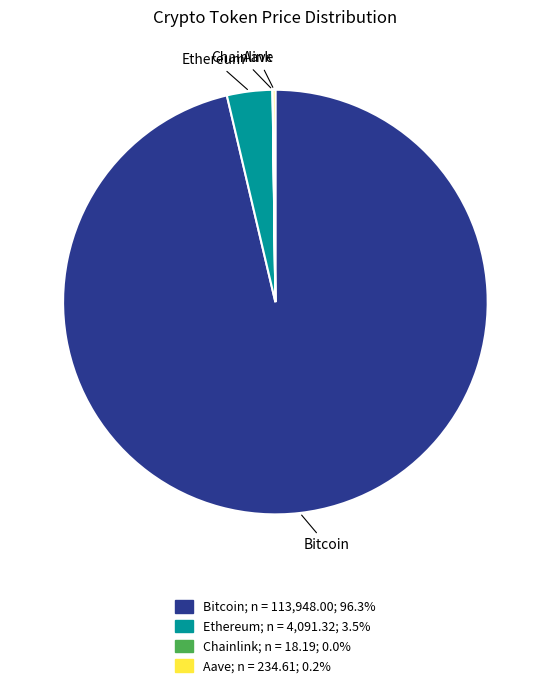

Which category has the biggest portion of the pie?

Bitcoin